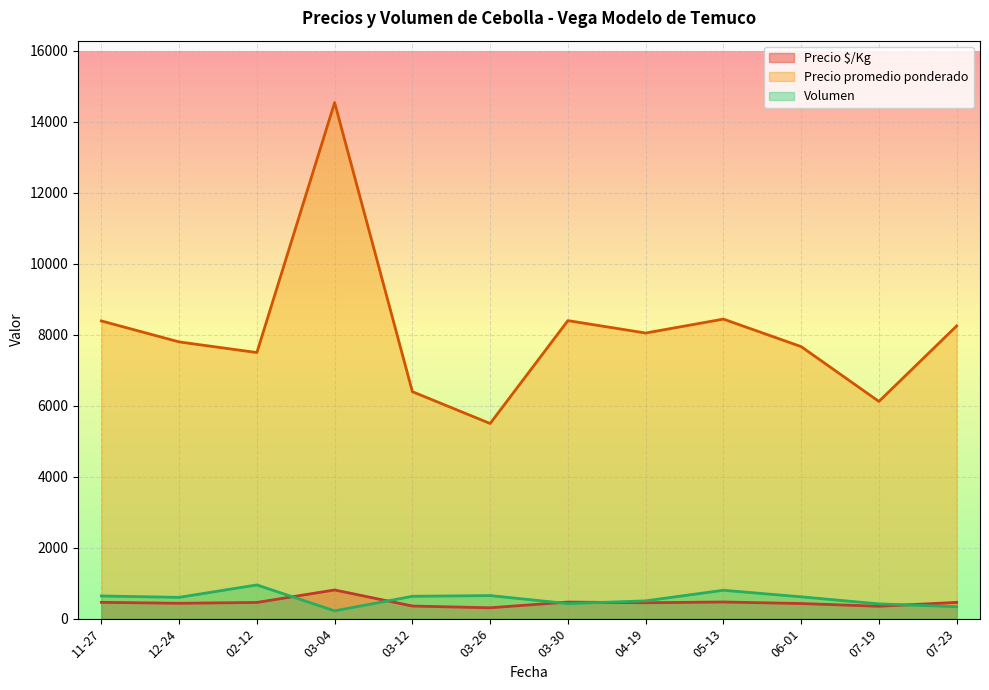

At which category is the sum across all series the highest?

03-04